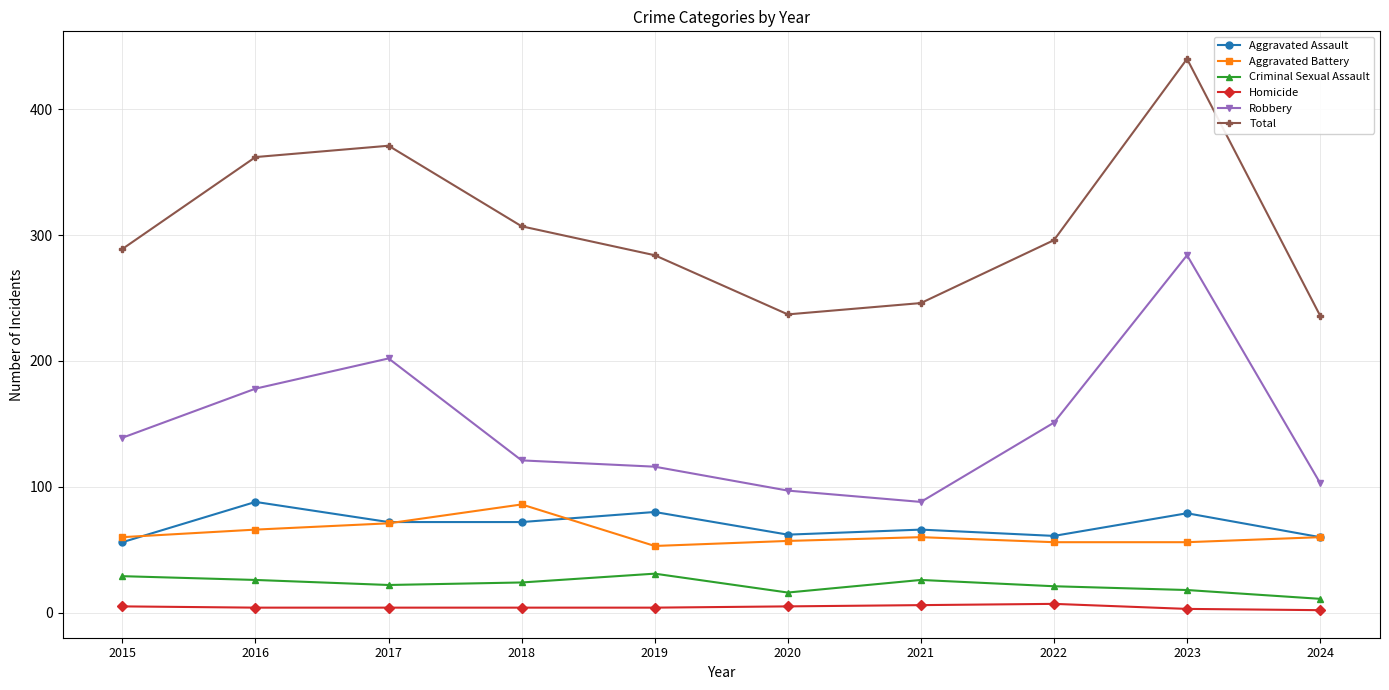

What is the approximate value of Aggravated Assault at 2017?

72